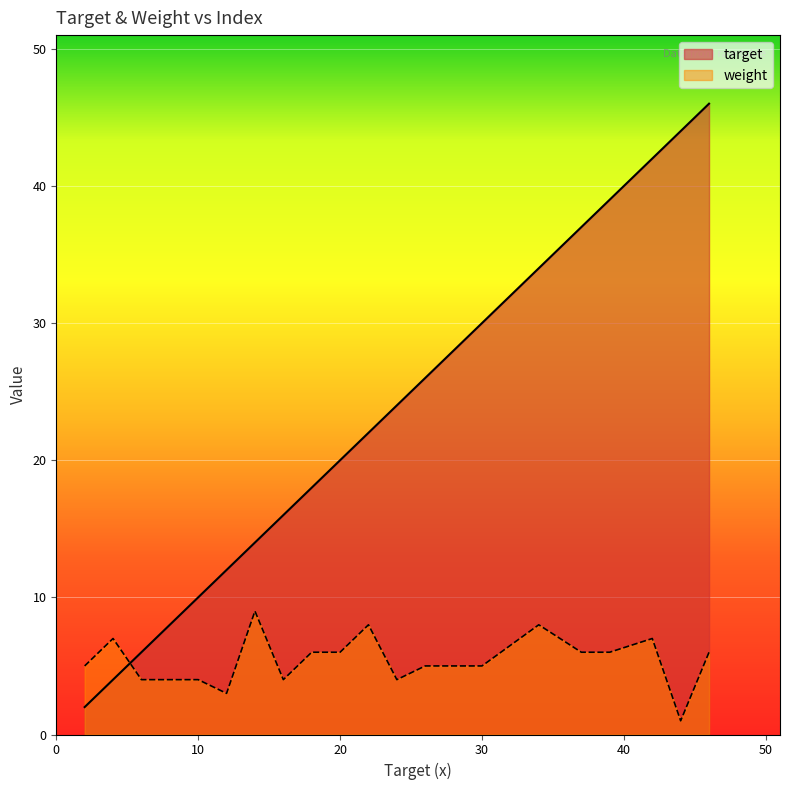

Reading right to left, extract all data points from this chart.

target: 46	44	42	39	37	34	30	26	24	22	20	18	16	14	12	10	8	6	4	2
weight: 6	1	7	6	6	8	5	5	4	8	6	6	4	9	3	4	4	4	7	5